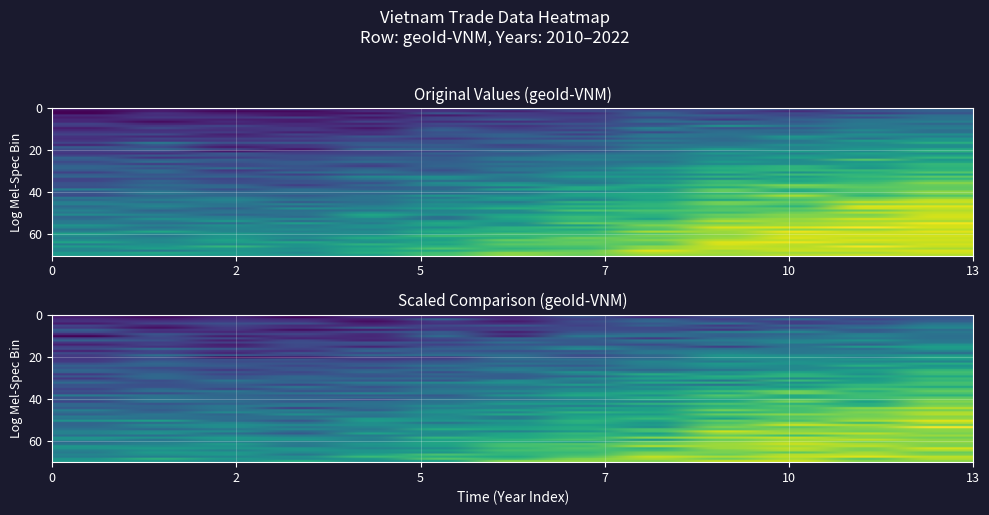

What is the difference between the second highest and second lowest values?

12.4